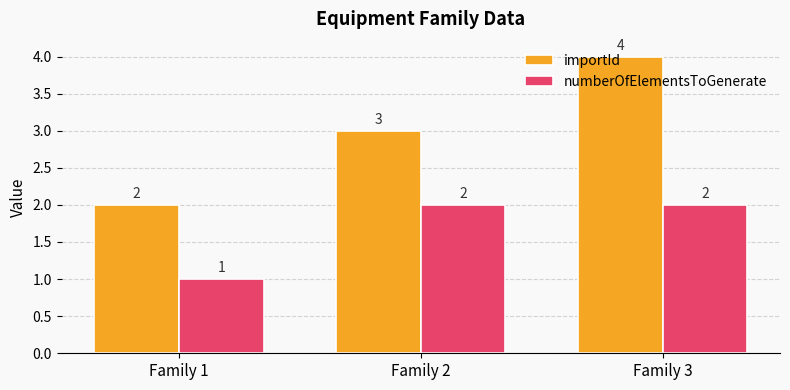

What is the sum of the importId values at Family 1 and Family 2?

5